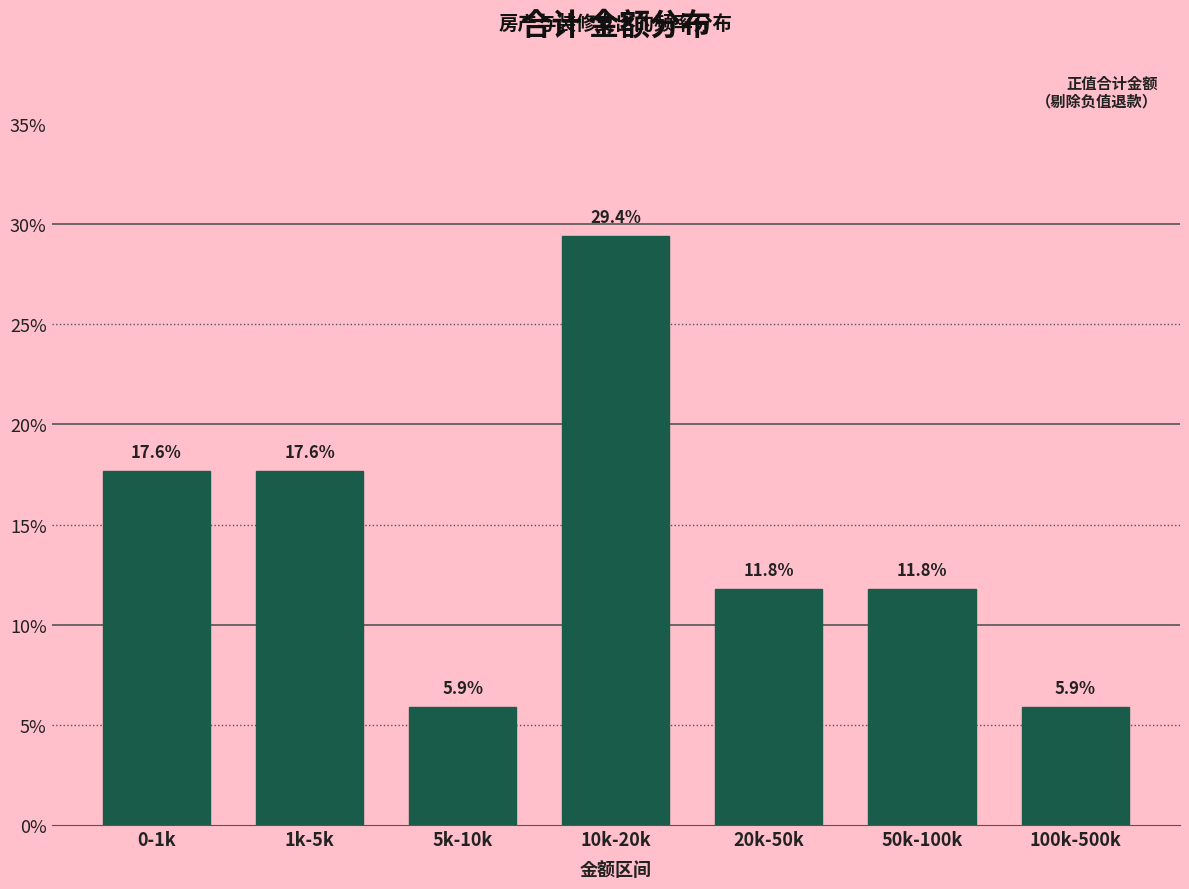

Reading left to right, what are all the values shown in this chart?

0-1k=17.6	1k-5k=17.6	5k-10k=5.9	10k-20k=29.4	20k-50k=11.8	50k-100k=11.8	100k-500k=5.9